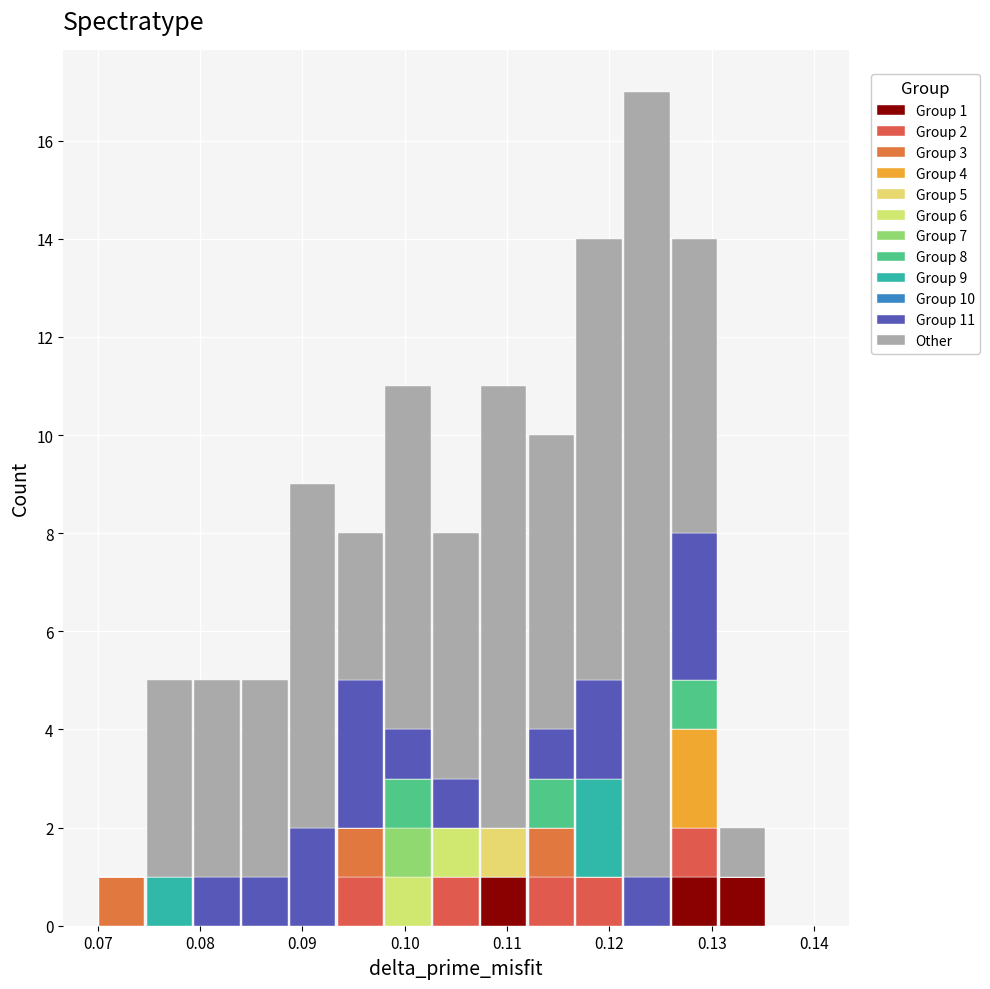

Which range on the x-axis has the tallest stacked bar (by total height)?

0.121 to 0.126